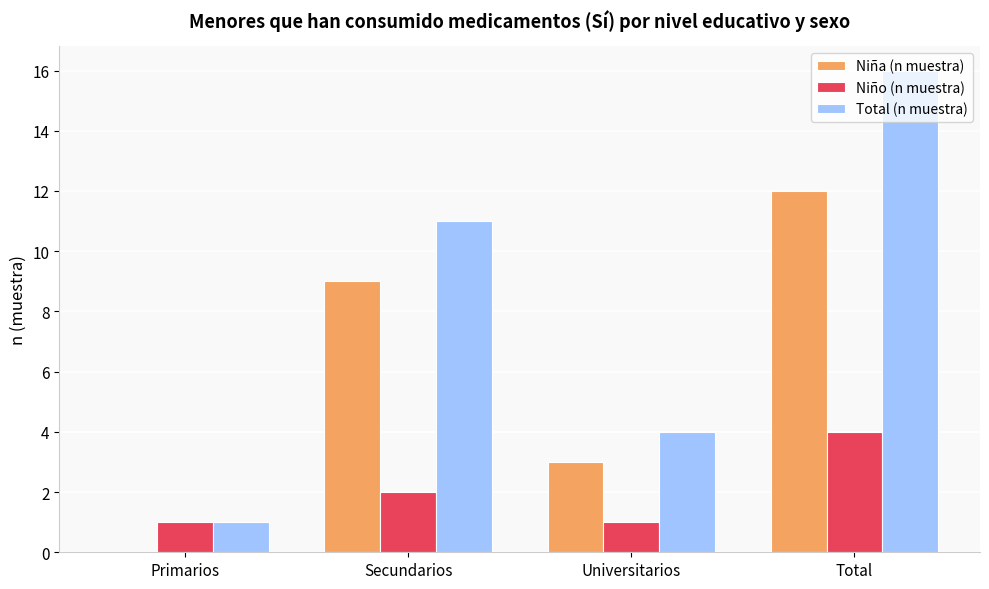

What is the sum of all Niña (n muestra) values?

24